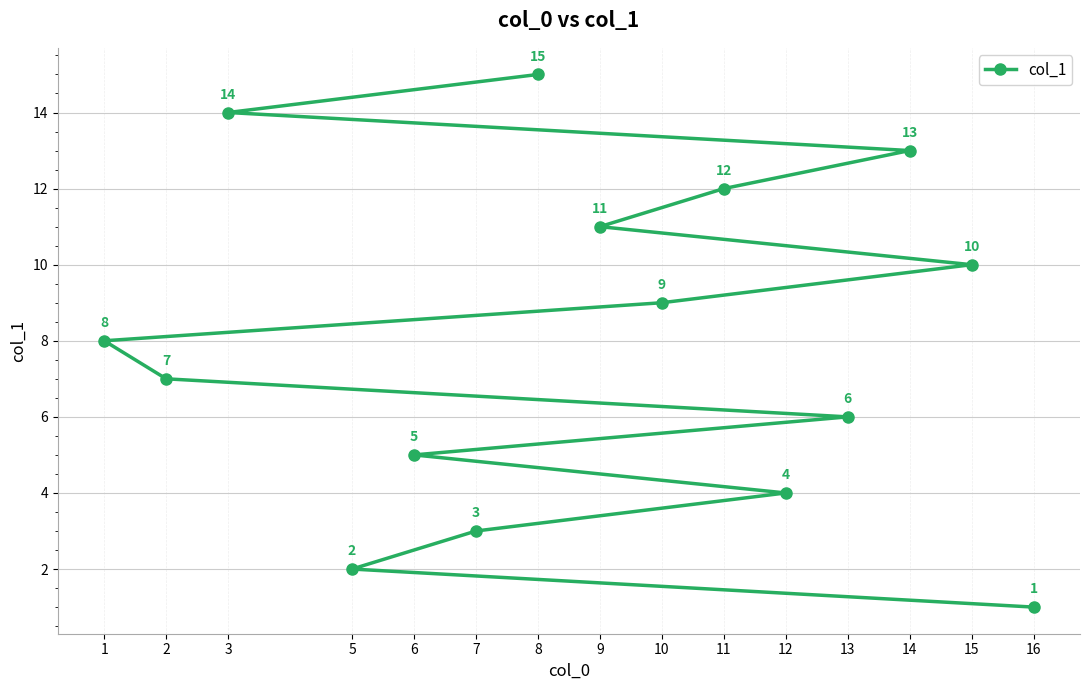

What value does the data have at 15, to the nearest 10?

10